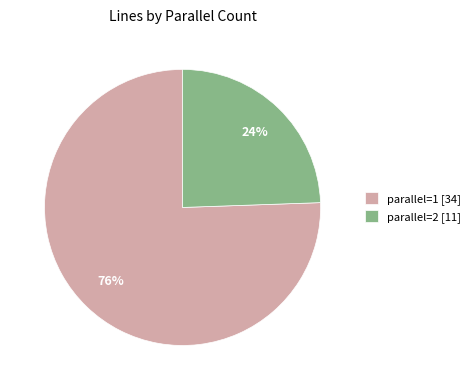

To the nearest percent, what percentage of the pie is parallel=2 [11]?

24%